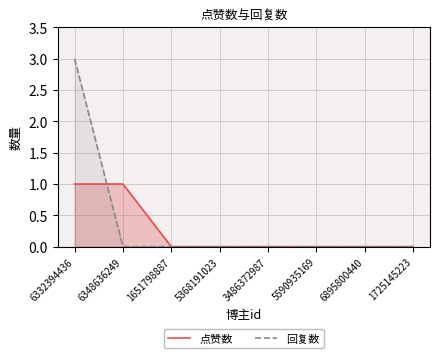

How many values in 点赞数 are above zero?

2